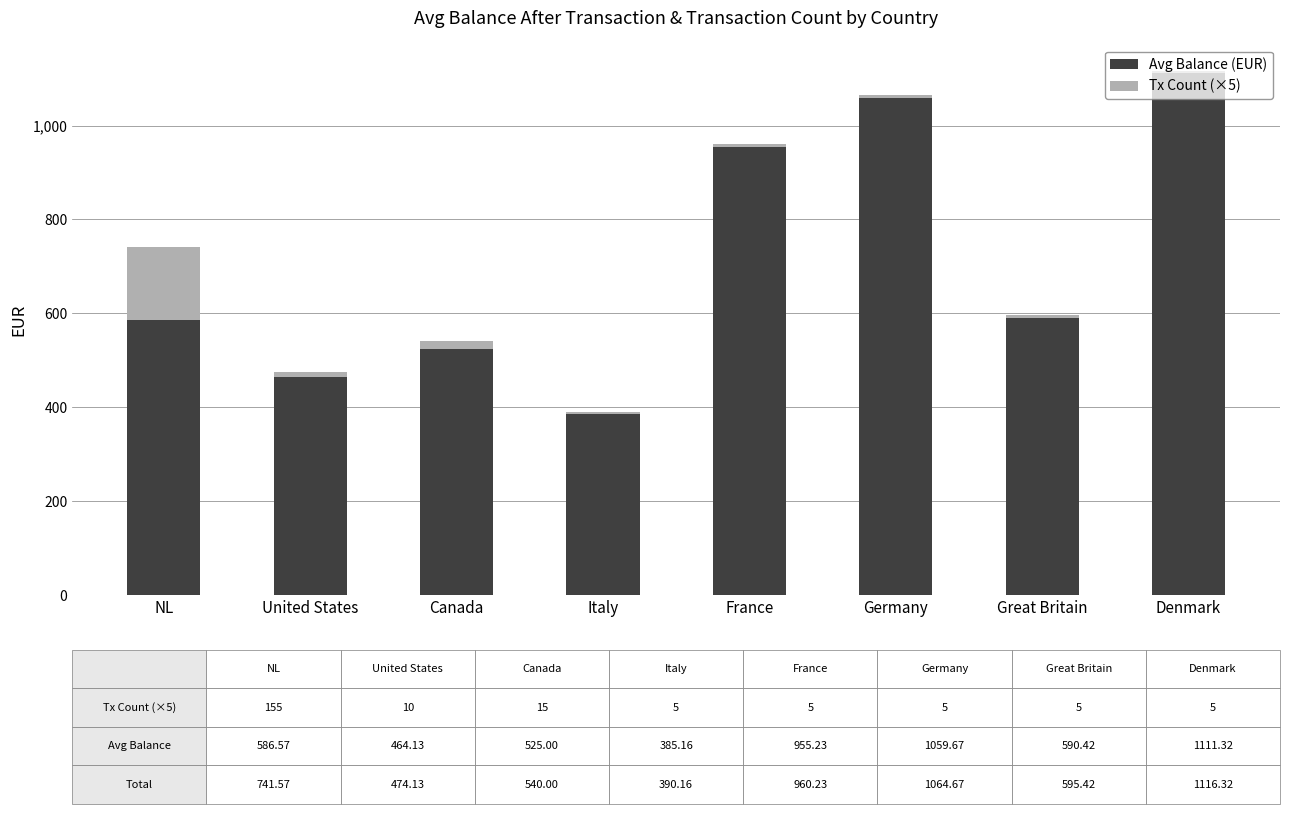

The value of Avg Balance (EUR) at France is 344.1. True or false?

False